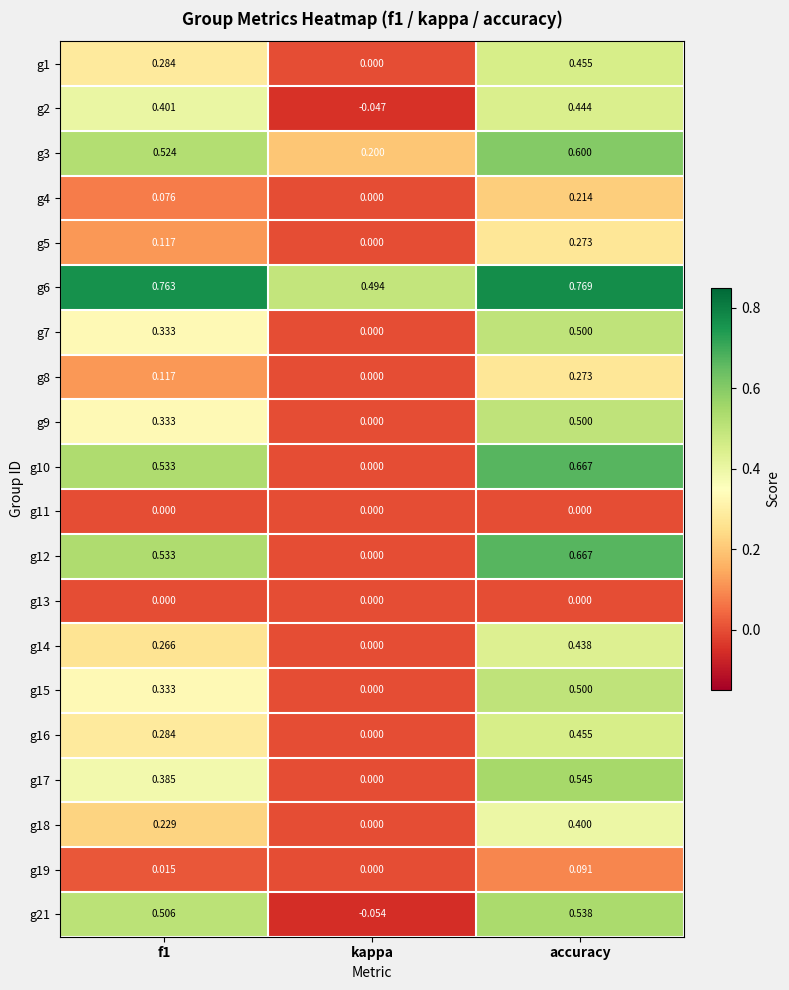

Which category has the lowest value in the g4 series?

kappa